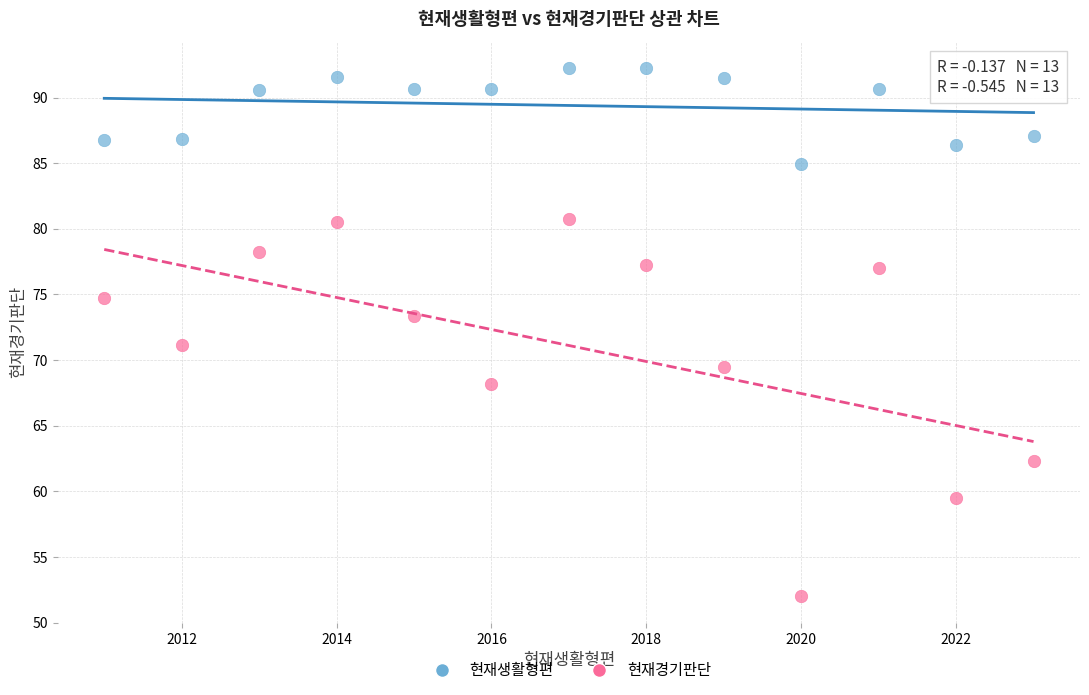

What are all the series names shown in the legend?

현재생활형편, 현재경기판단